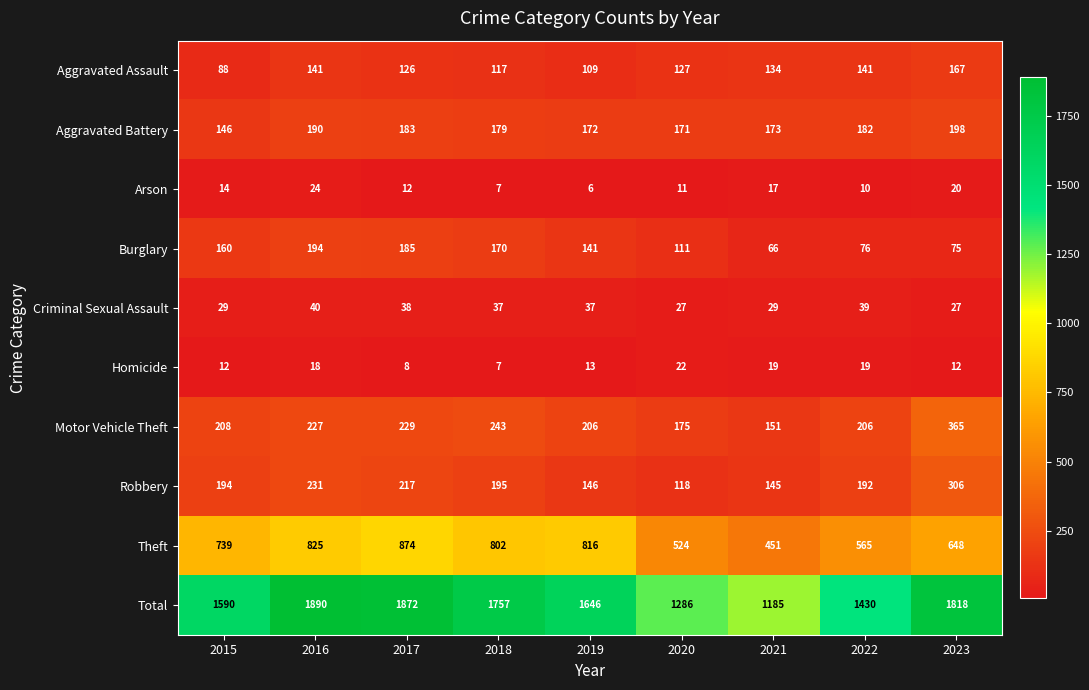

Rank the series at 2020 from lowest to highest value.

Arson, Homicide, Criminal Sexual Assault, Burglary, Robbery, Aggravated Assault, Aggravated Battery, Motor Vehicle Theft, Theft, Total